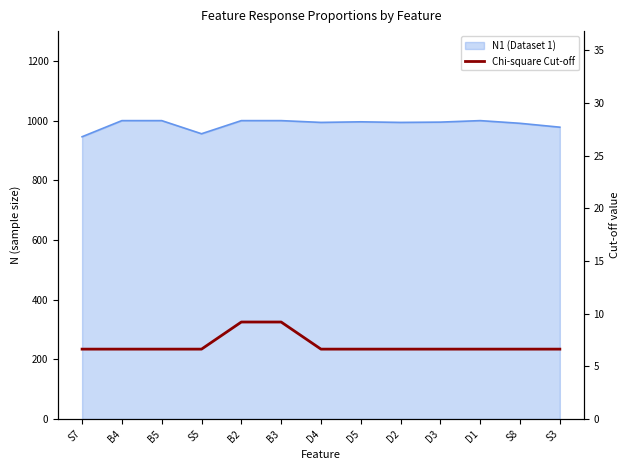

What is the label of the 2nd point from the left?

B4